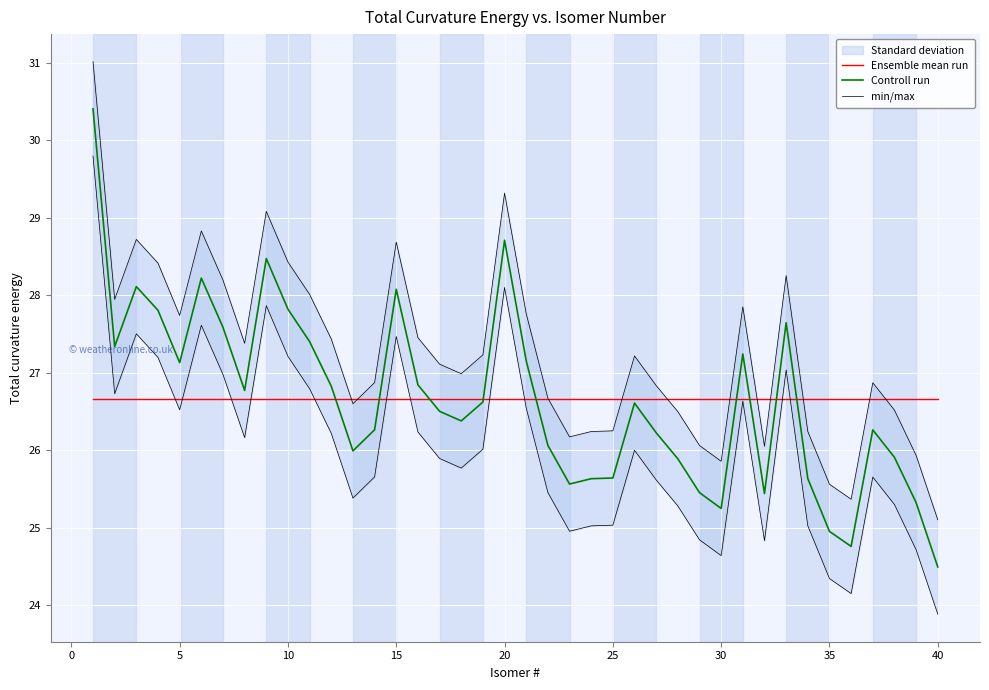

The value of Controll run at 30 is 34.8. True or false?

False